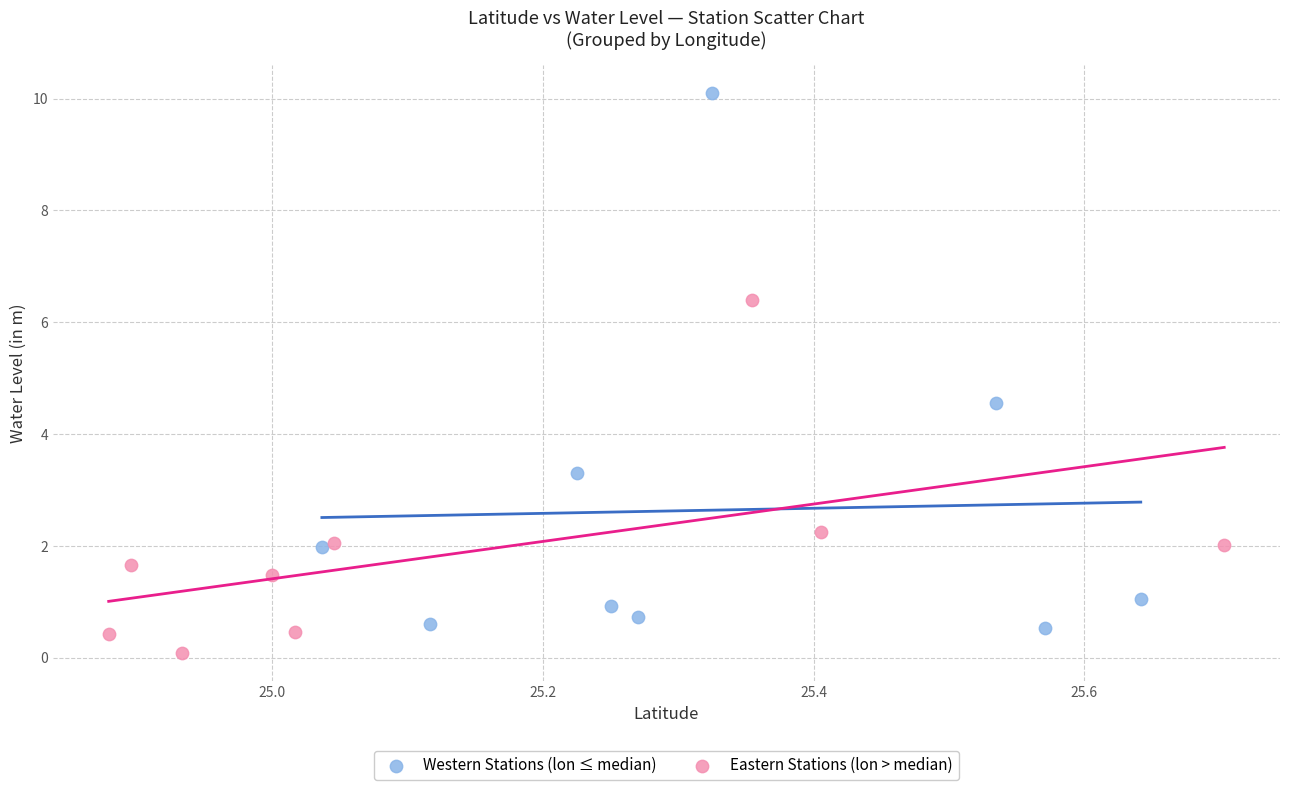

Which series reaches the minimum Y coordinate?

Eastern Stations (lon > median)